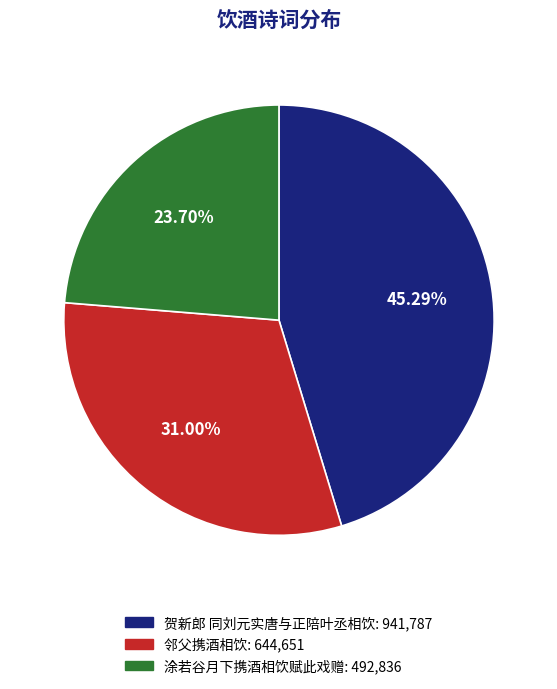

Combined, what portion of the pie is 涂若谷月下携酒相饮赋此戏赠 and 邻父携酒相饮?

54.7%